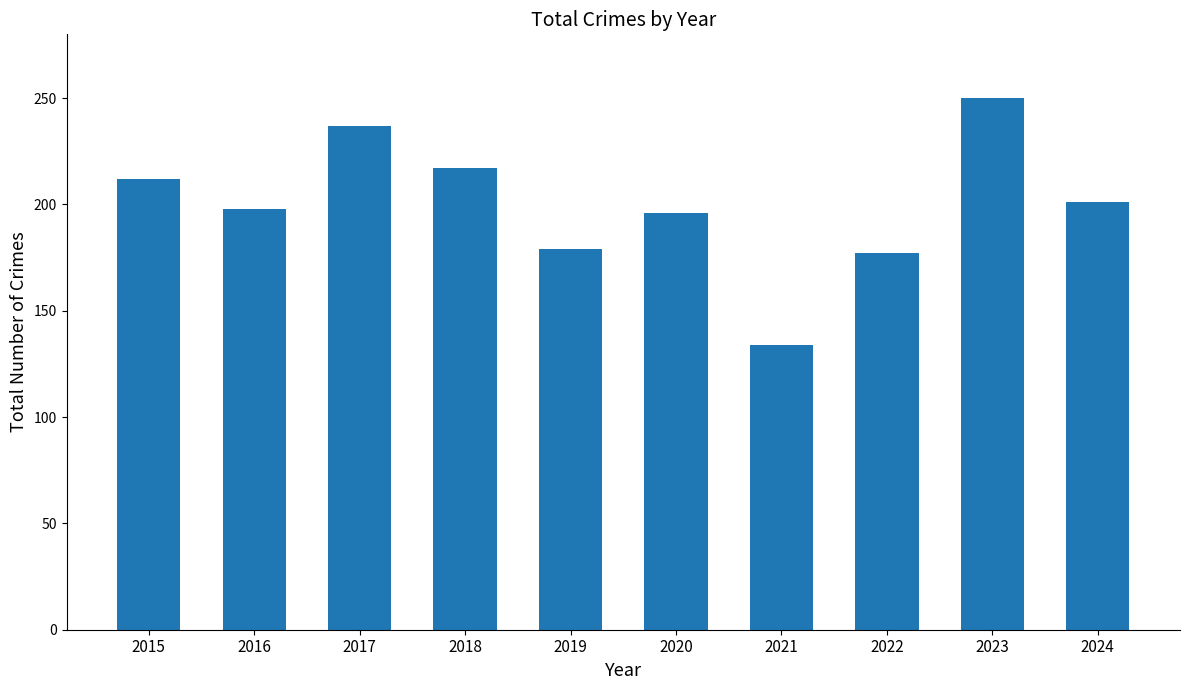

Reading left to right, what are all the values shown in this chart?

2015=212	2016=198	2017=237	2018=217	2019=179	2020=196	2021=134	2022=177	2023=250	2024=201